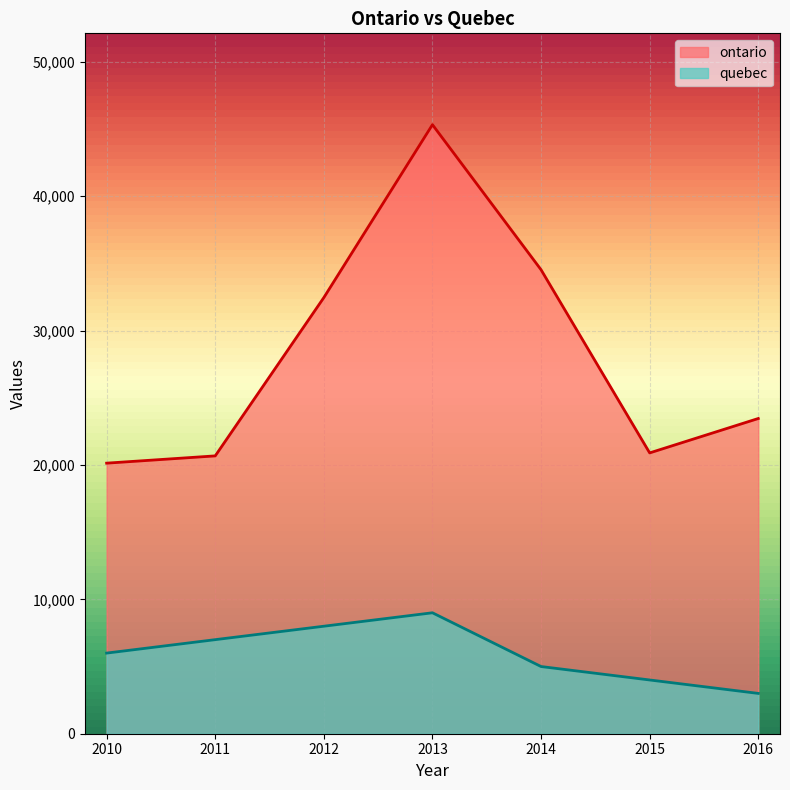

How many categories are shown in the chart?

7